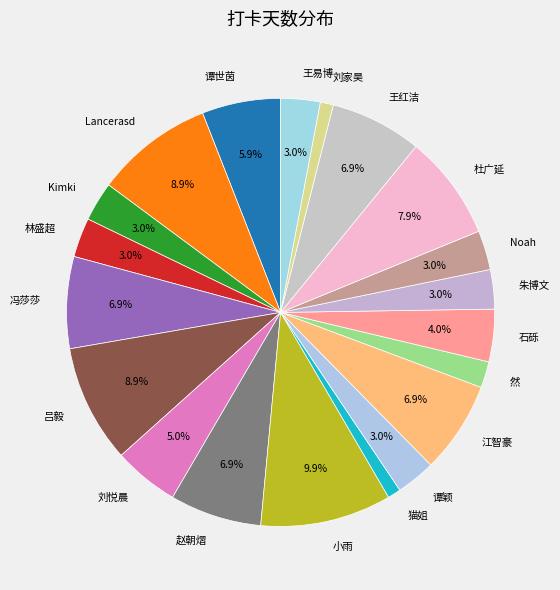

What percentage is NOT represented by 冯莎莎?

93.1%